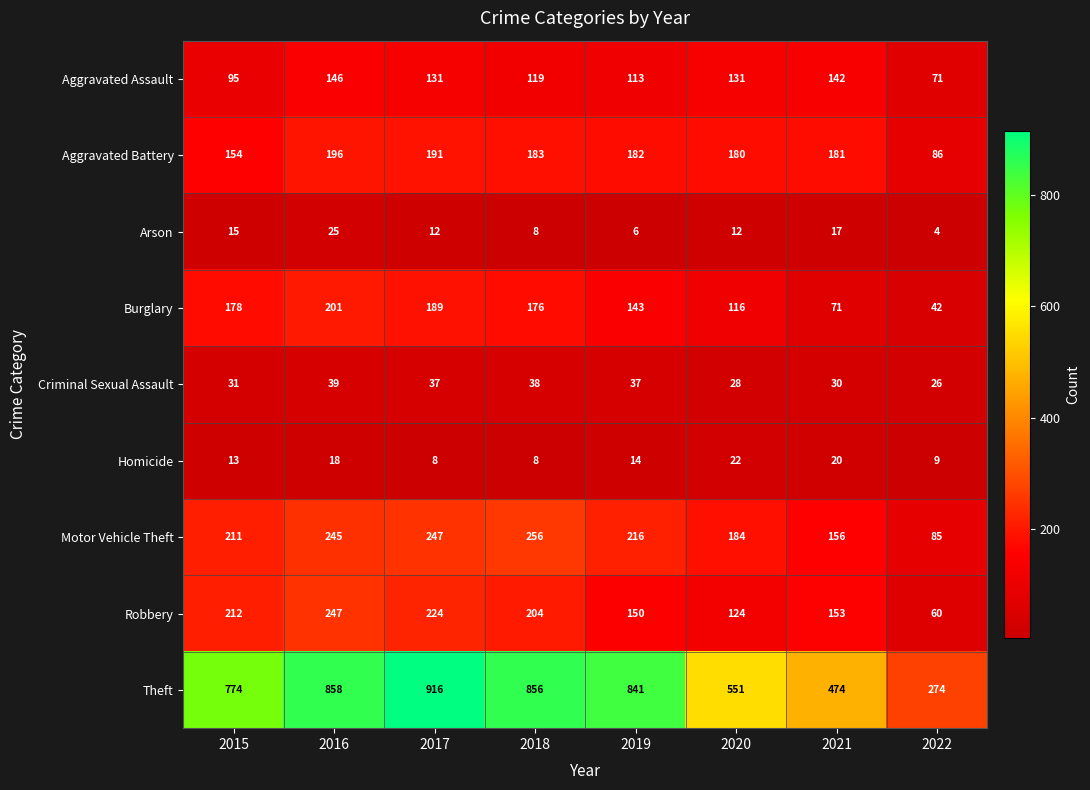

Between 2015 and 2018, which series saw the biggest shift?

Theft